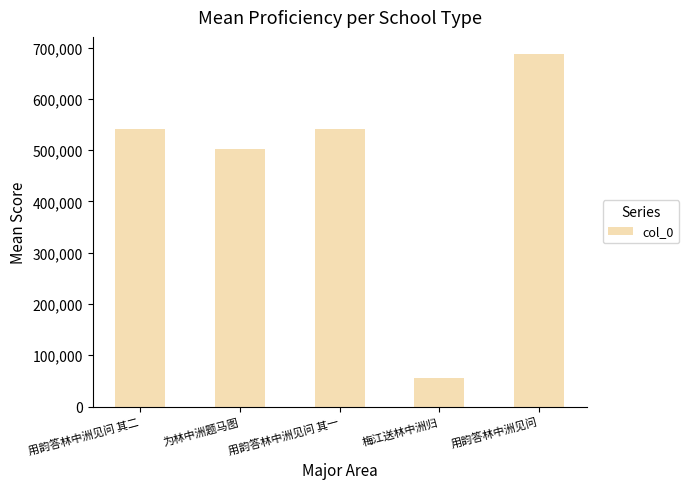

What is the difference between the values at 用韵答林中洲见问 其二 and 为林中洲题马图?

38532